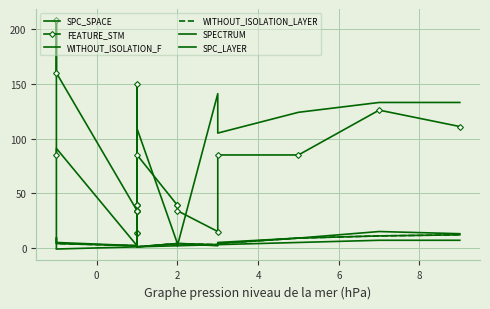

How many data points in WITHOUT_ISOLATION_F are above 3?

10